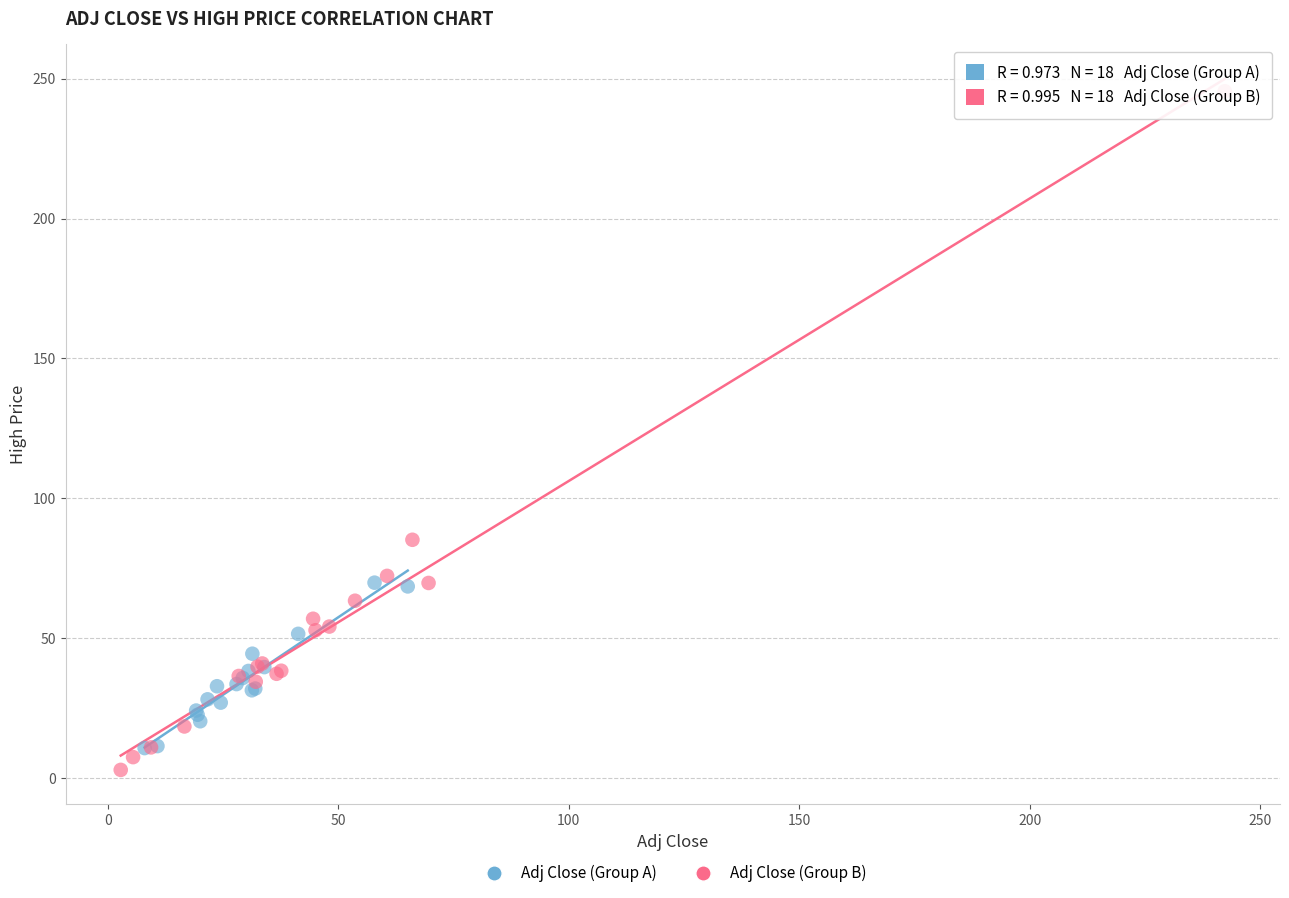

Which series contains the highest Y value?

Adj Close (Group B)